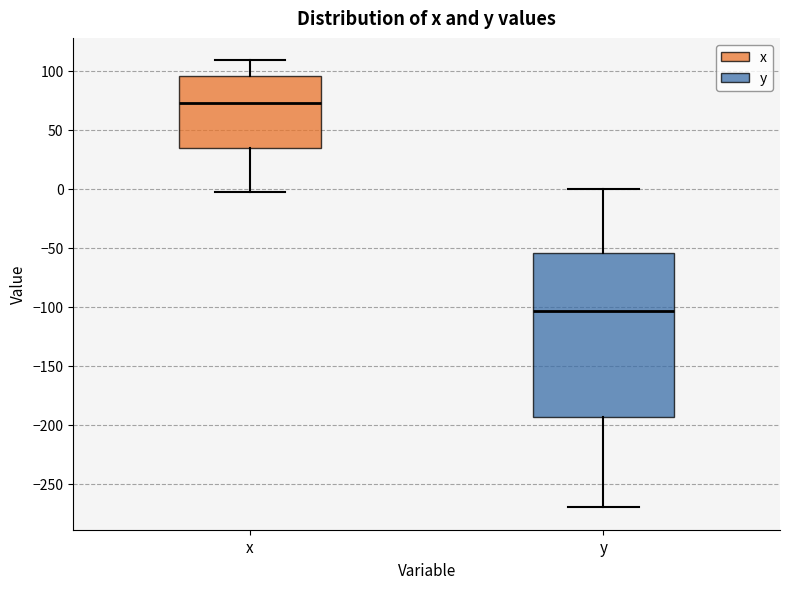

Where does the lower whisker of the box for y end on the y-axis? The values are not printed on the chart, so give them approximately, as read against the axis.

-270